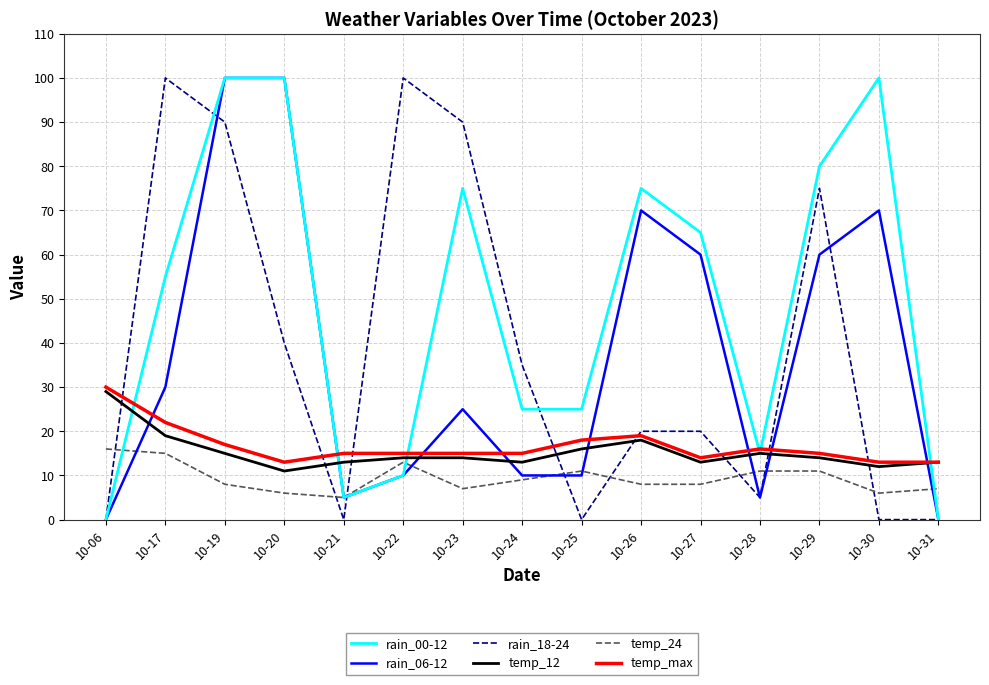

At which label is temp_12 closest to 20?

10-17